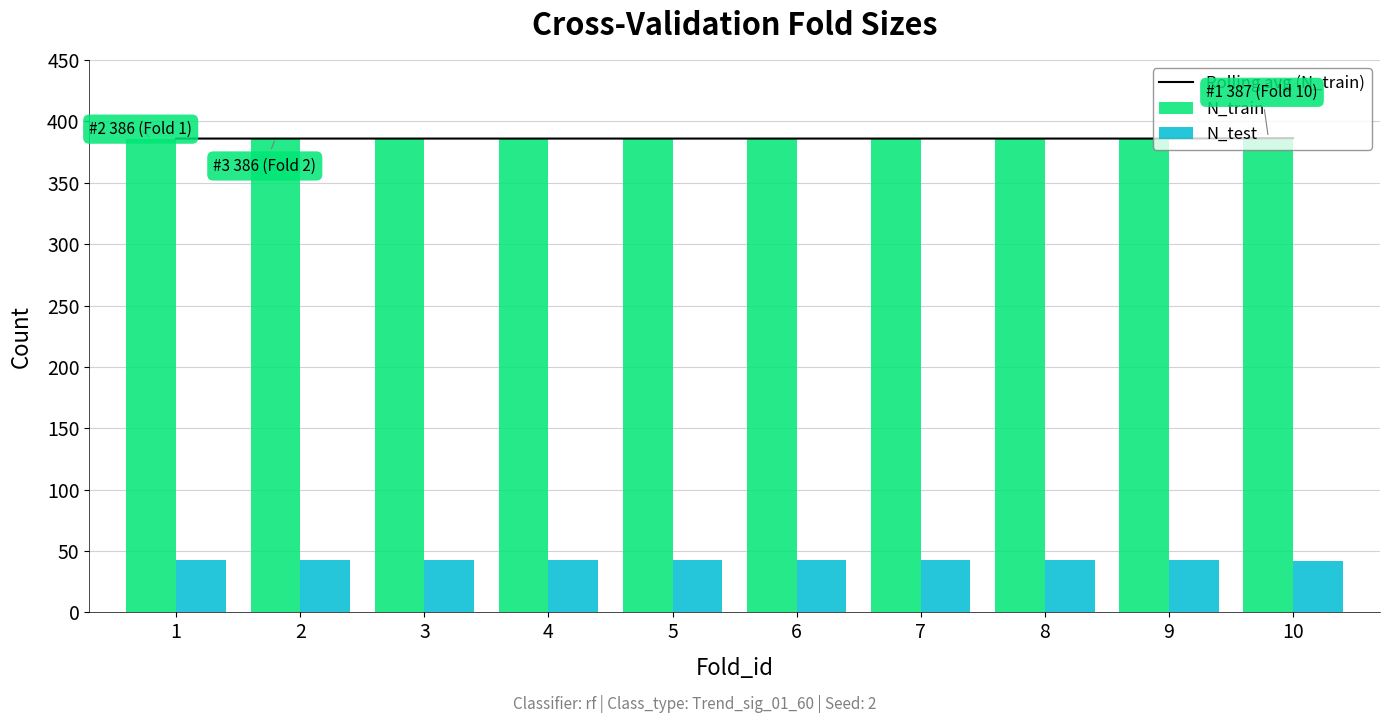

What is the value of the Rolling avg (N_train) bar at the 4th from the left?

386.0